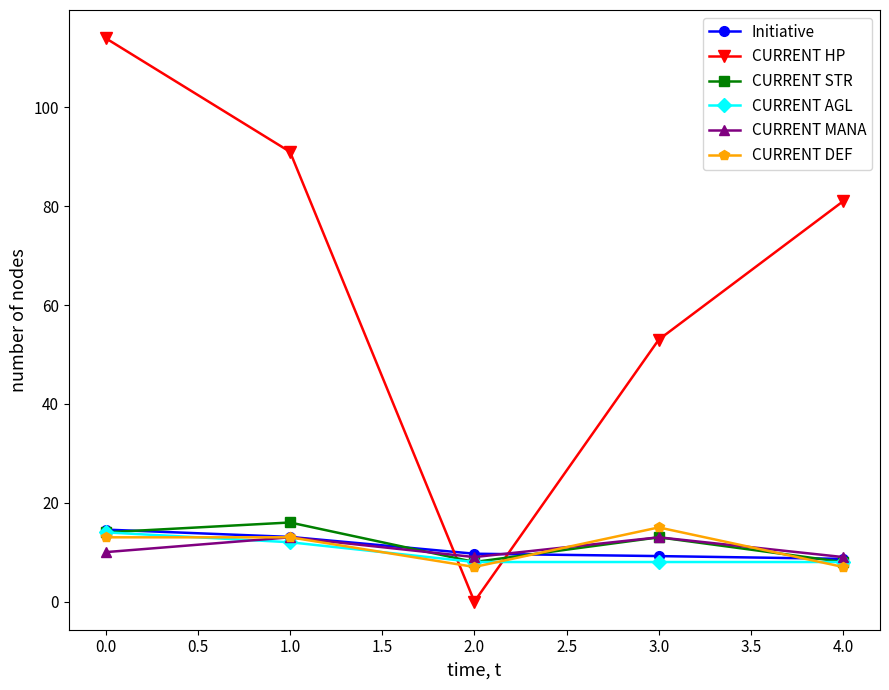

True or false: CURRENT STR has more than 2 interior local peaks.

False